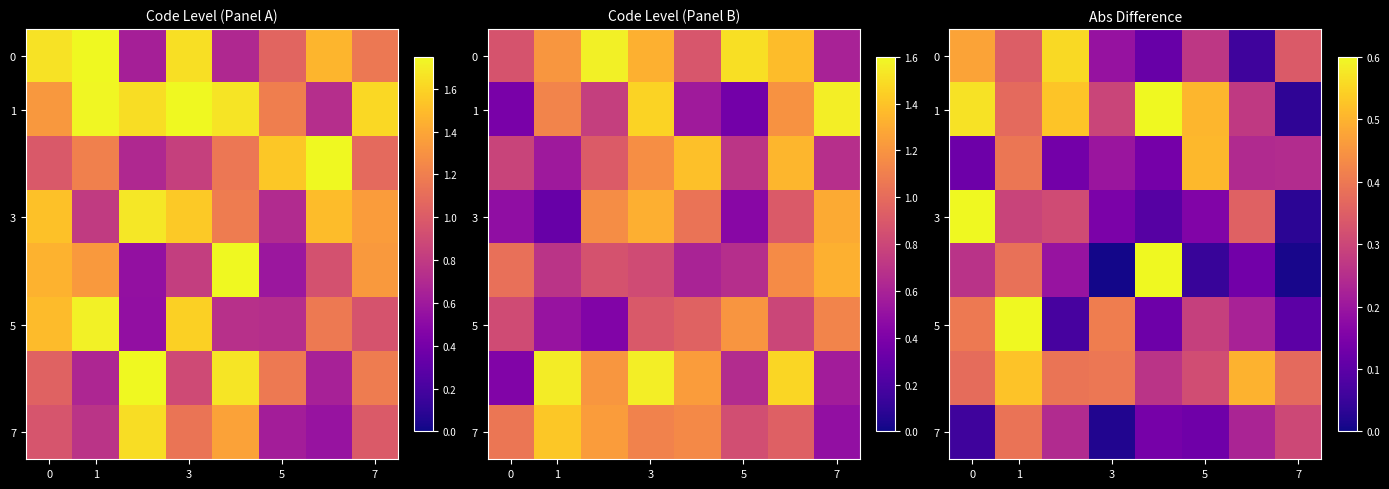

Which has a higher value, 3 or 7?

7